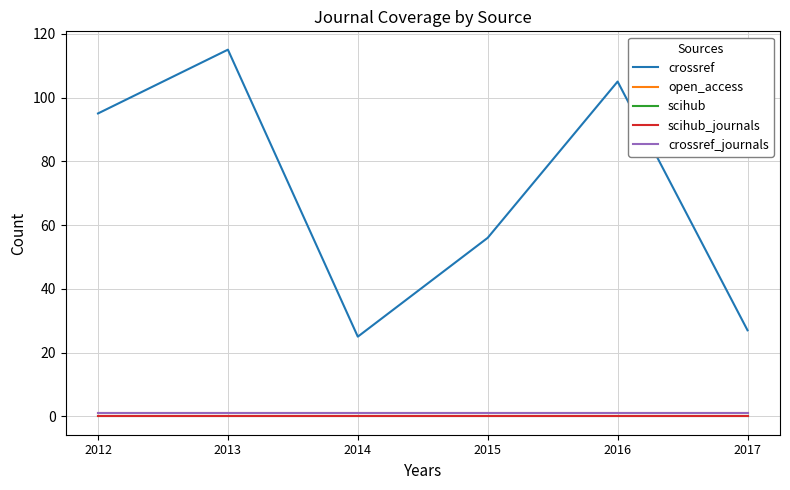

Which series has the widest spread of values?

crossref